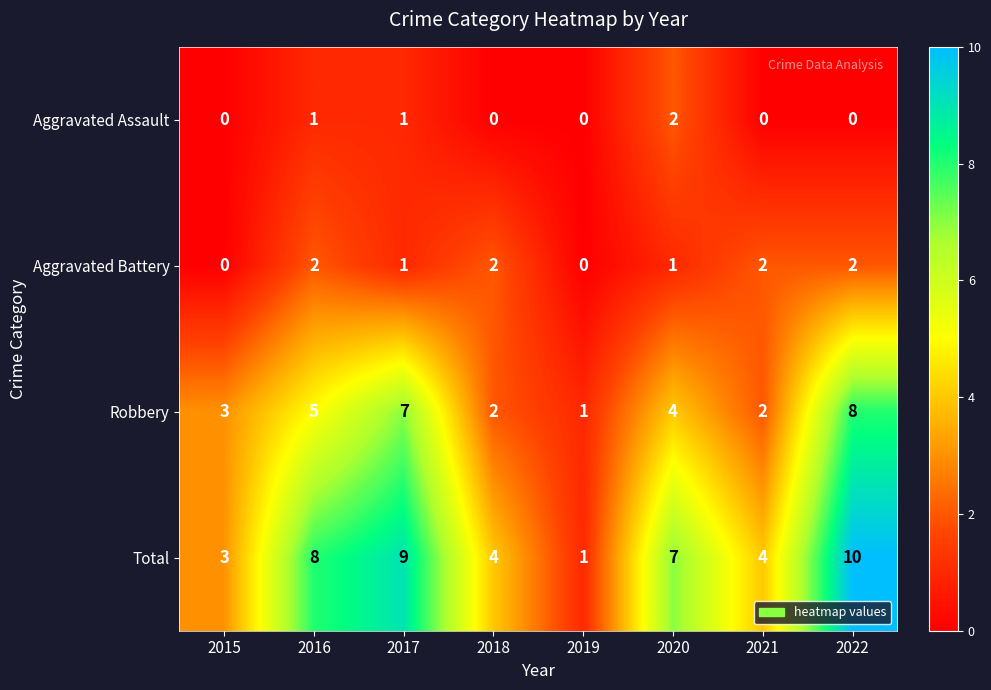

How many categories are shown in the chart?

8